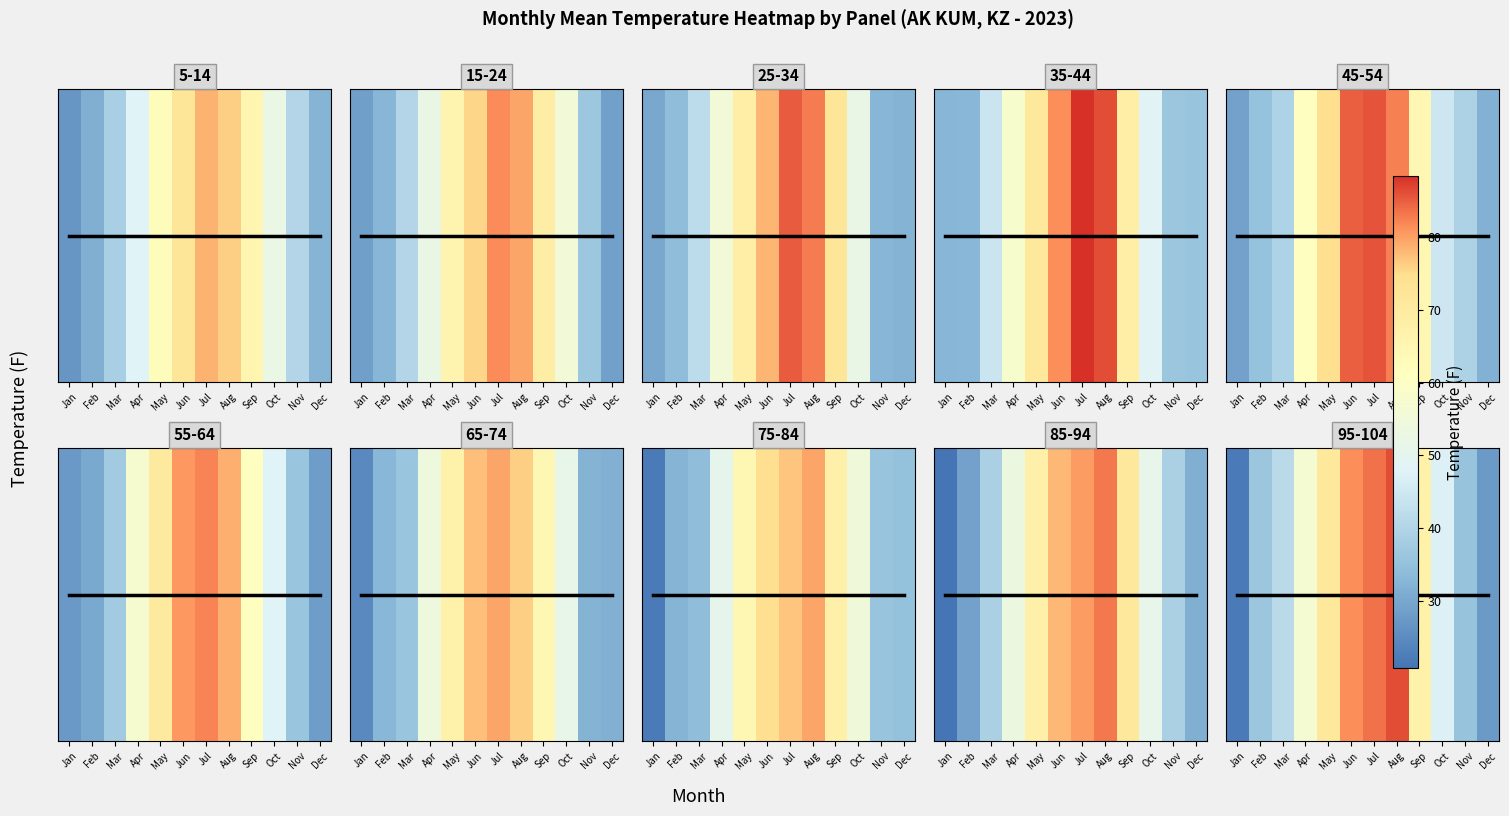

How many data points does each series have?

12